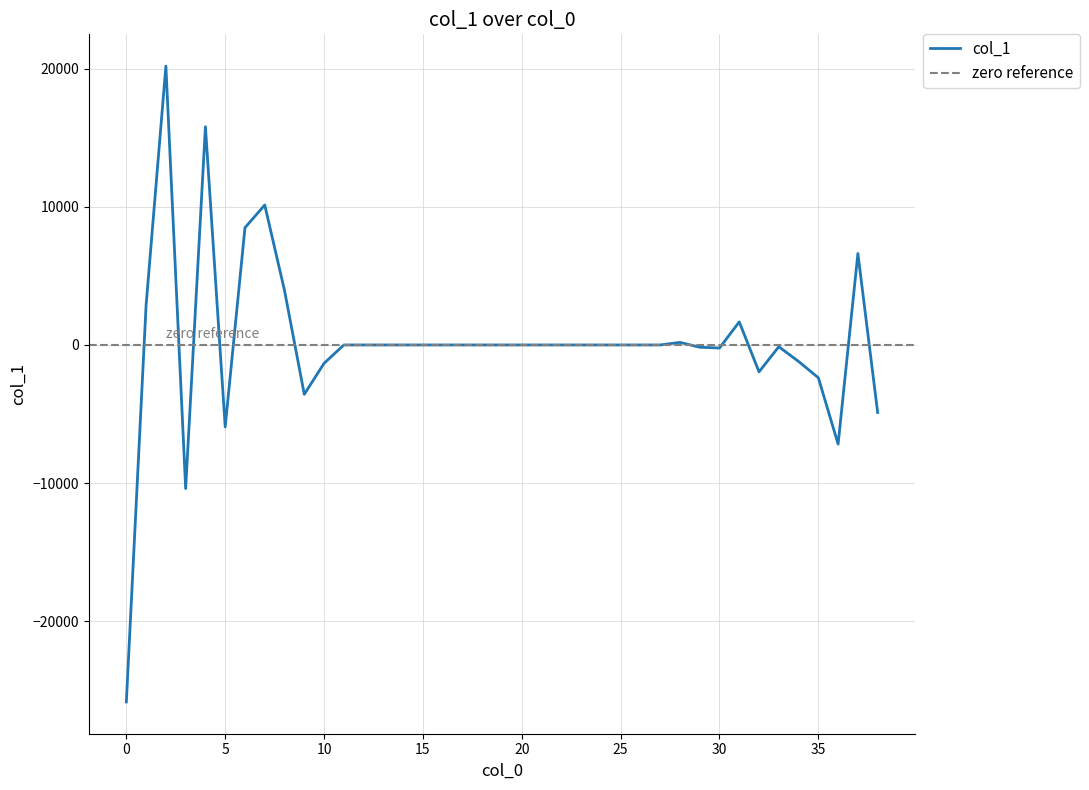

List the labels in order of value, largest first.

2, 4, 7, 6, 37, 8, 1, 31, 28, 11, 12, 13, 14, 15, 16, 17, 18, 19, 20, 21, 22, 23, 24, 25, 26, 27, 33, 29, 30, 34, 10, 32, 35, 9, 38, 5, 36, 3, 0